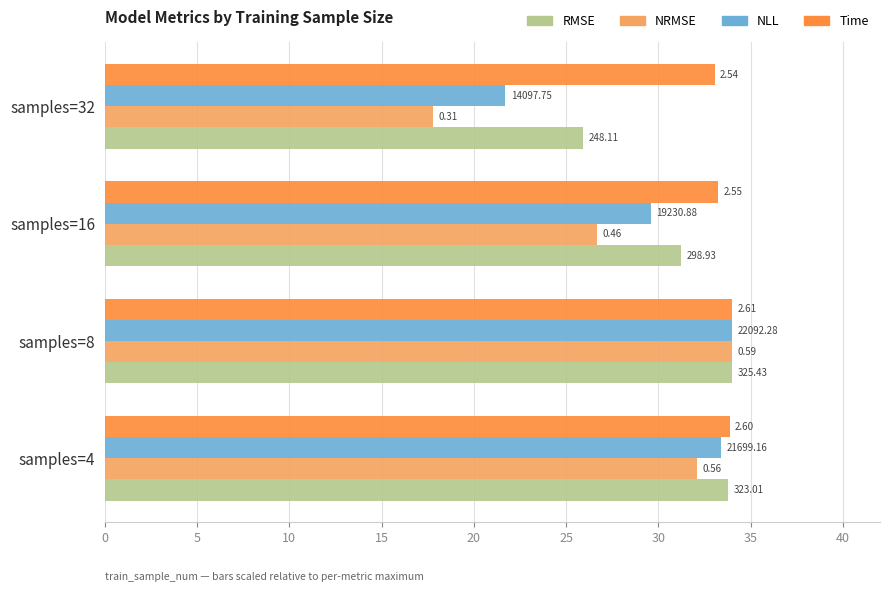

What are all the series names shown in the legend?

RMSE, NRMSE, NLL, Time